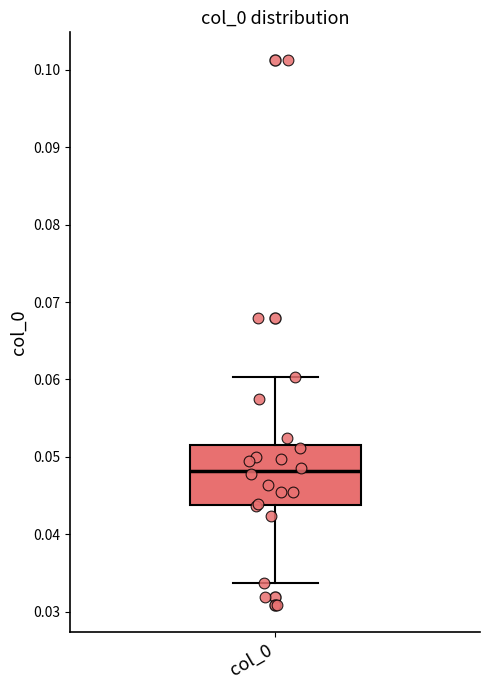

Read this box plot against the y-axis: the position of the median line, the range covered by the box, and the ends of both whiskers. The values are not printed on the chart, so give them approximately, as read against the axis.

median 0.048, box 0.044 to 0.052, whiskers 0.034 to 0.060